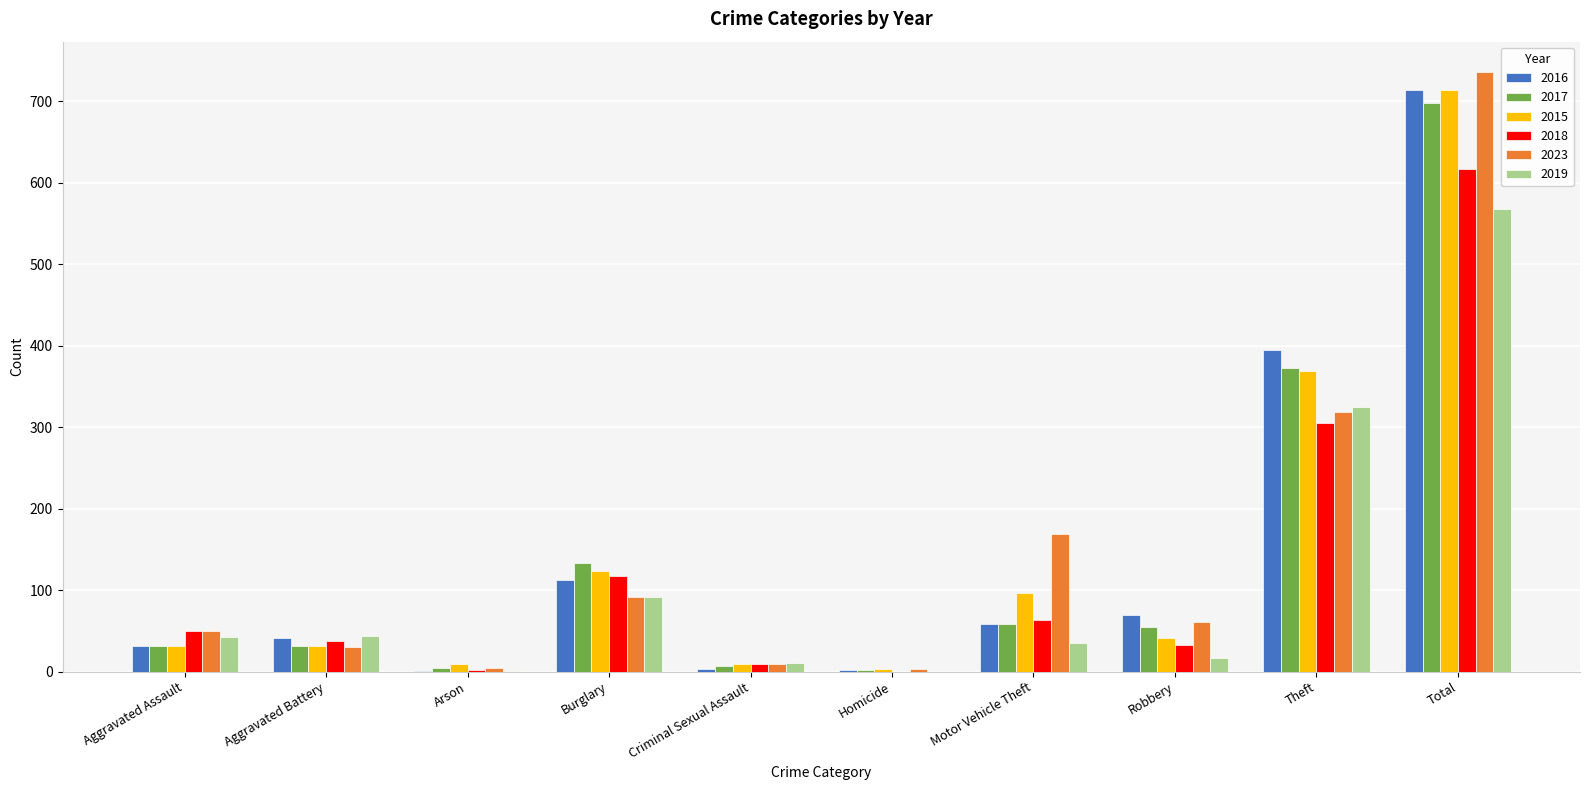

Where is 2015 nearest to the value 358?

Theft